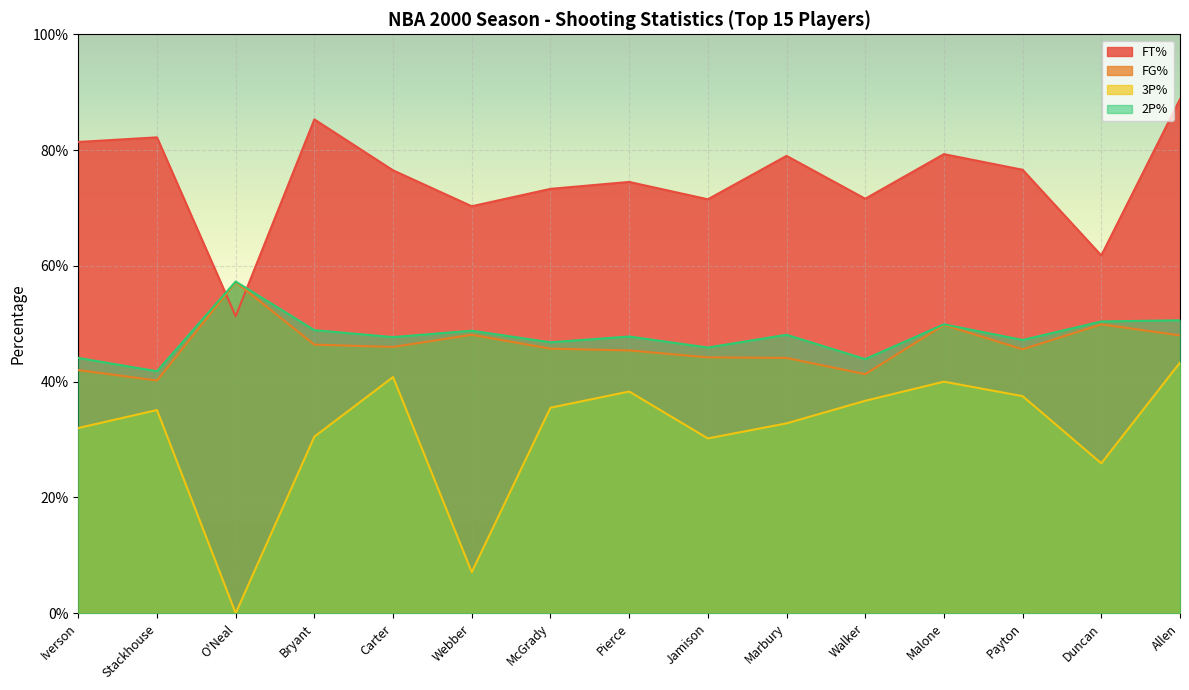

Where is the first local maximum for 2P%?

O'Neal